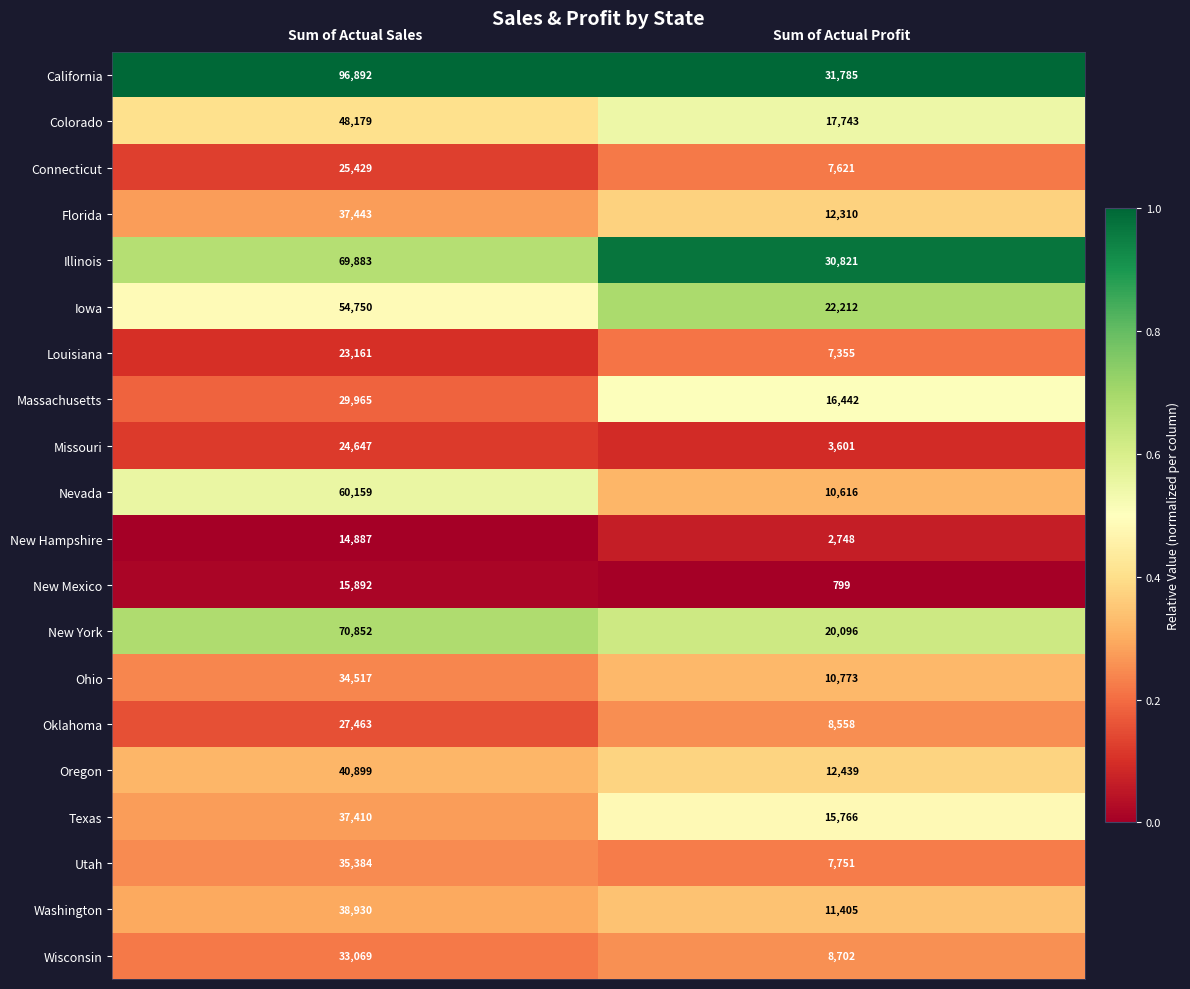

At which label is Florida closest to 24876?

Sum of Actual Profit